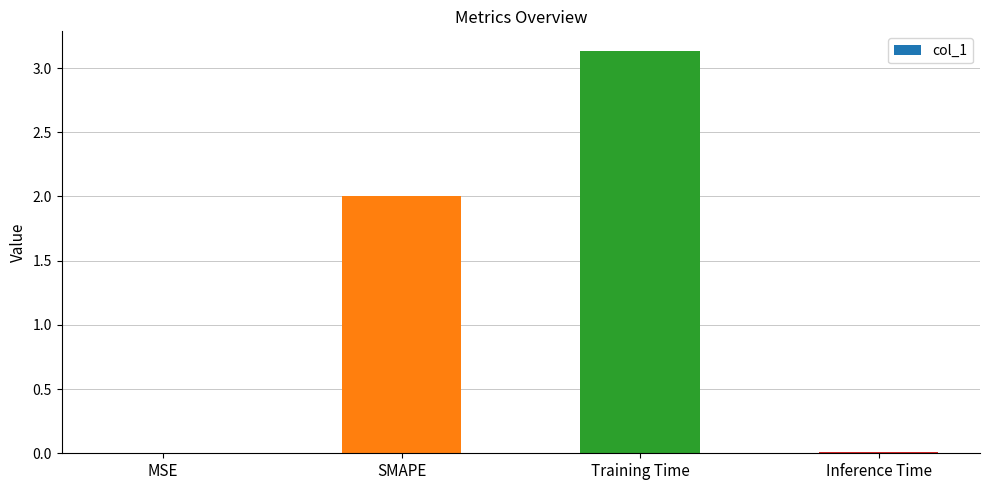

What value does the data have at Training Time?

3.1